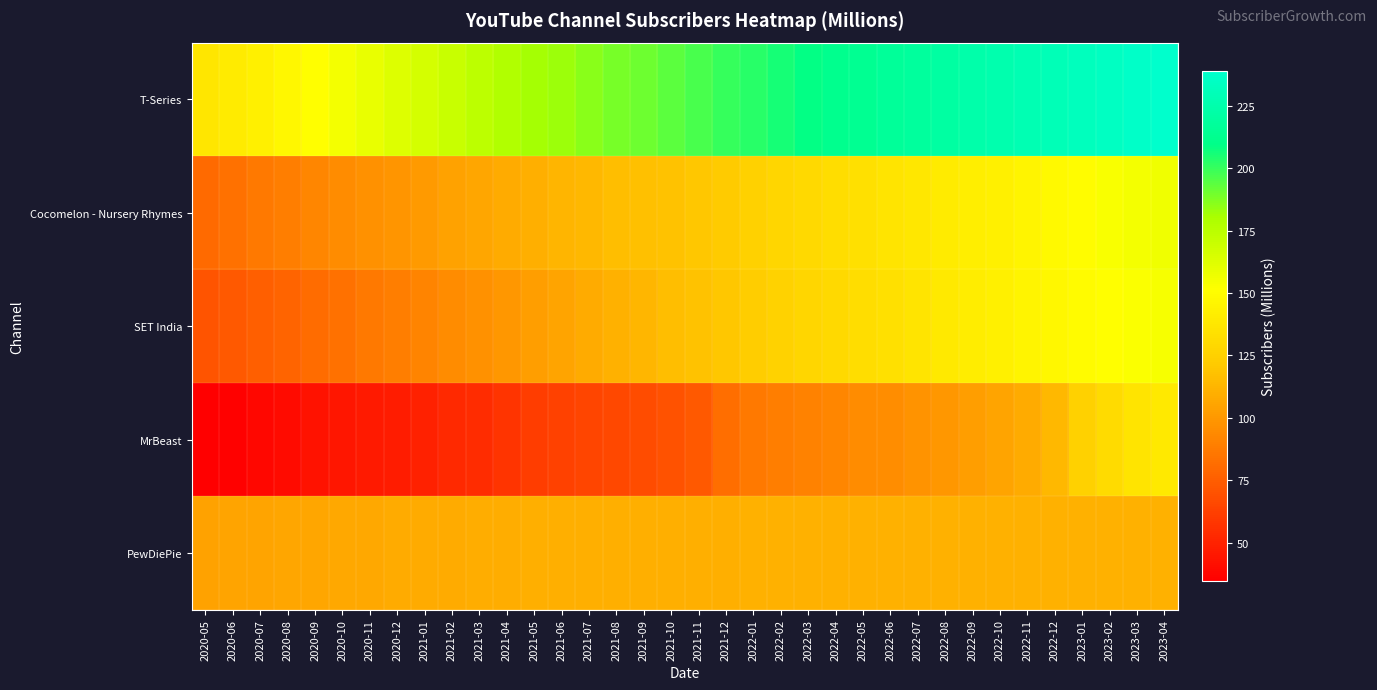

Which series has the largest total across all categories?

T-Series